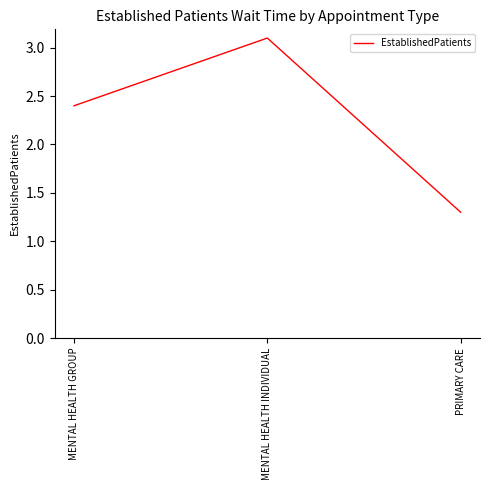

Between MENTAL HEALTH INDIVIDUAL and MENTAL HEALTH GROUP, which is larger?

MENTAL HEALTH INDIVIDUAL